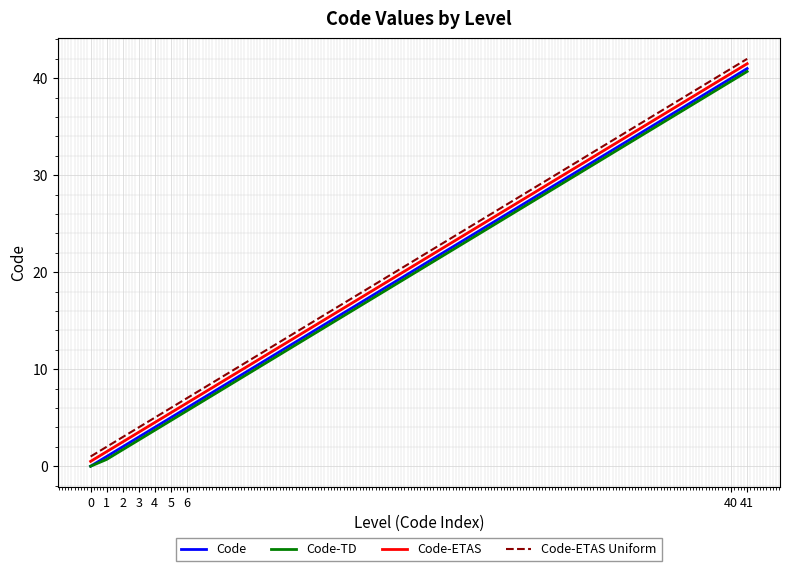

True or false: Code-ETAS and Code-ETAS Uniform cross at least once.

False